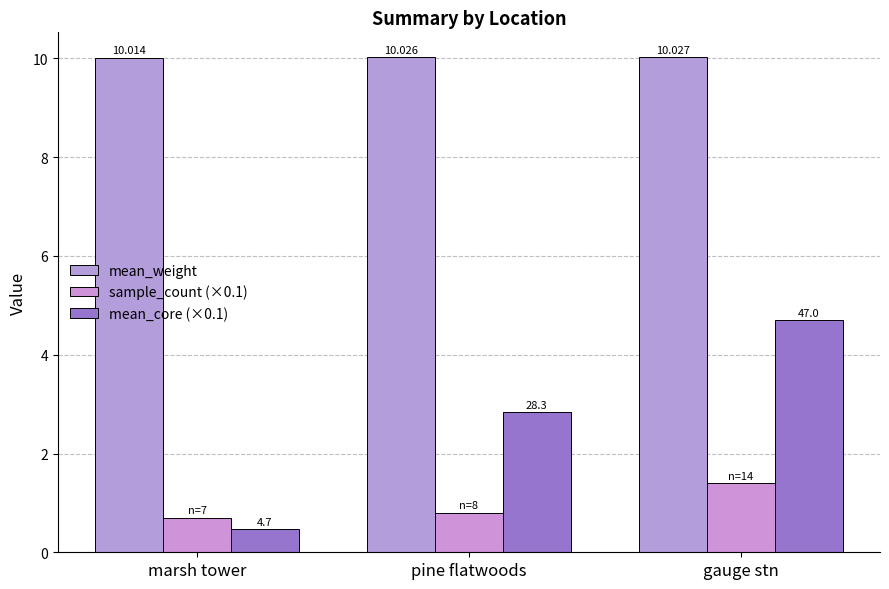

Reading right to left, what are all the values shown in this chart?

mean_weight: 10.0	10.0	10.0
sample_count (×0.1): 1.4	0.8	0.7
mean_core (×0.1): 4.7	2.8	0.5